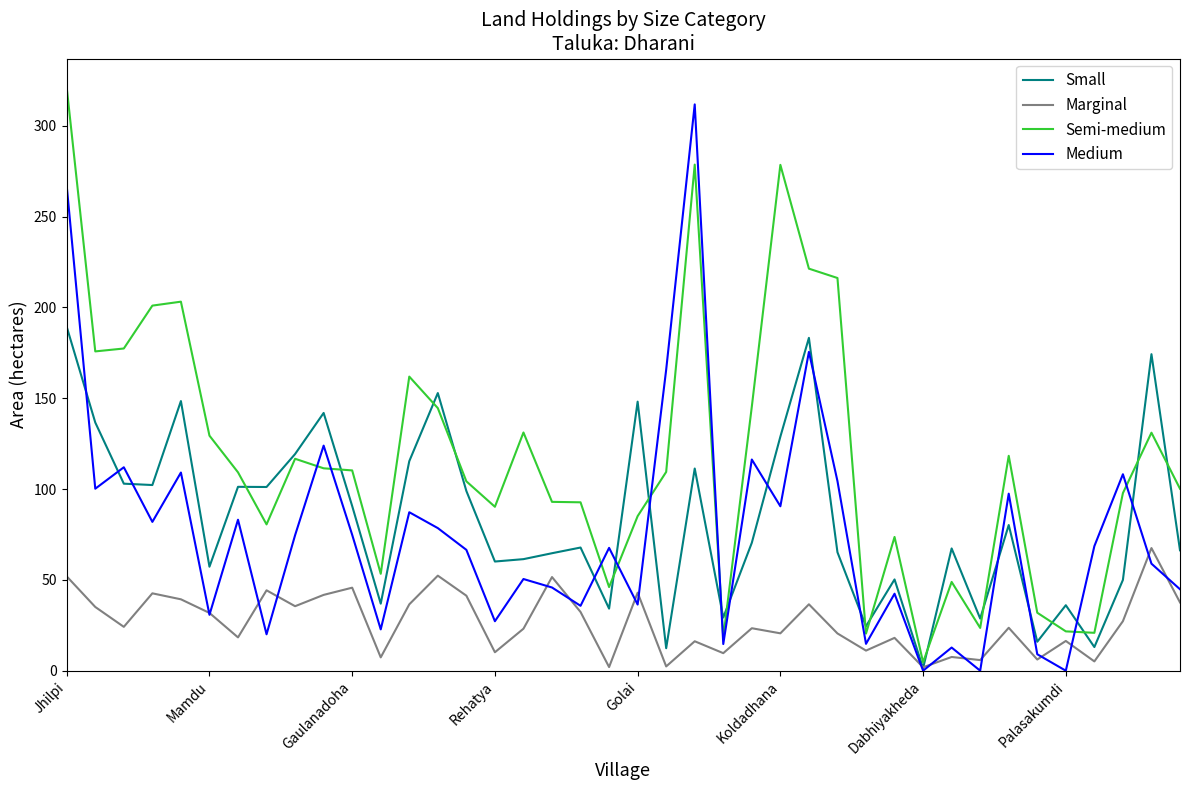

True or false: Semi-medium has more than 0 interior local peaks.

True